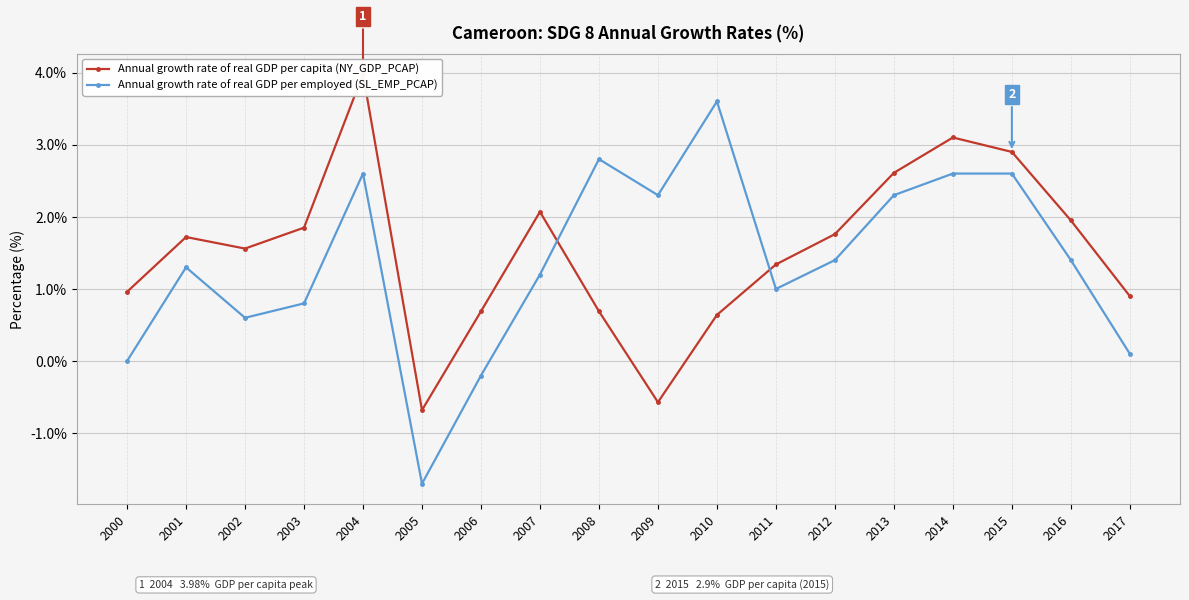

What is the average value of the Annual growth rate of real GDP per capita (NY_GDP_PCAP) series?

1.5